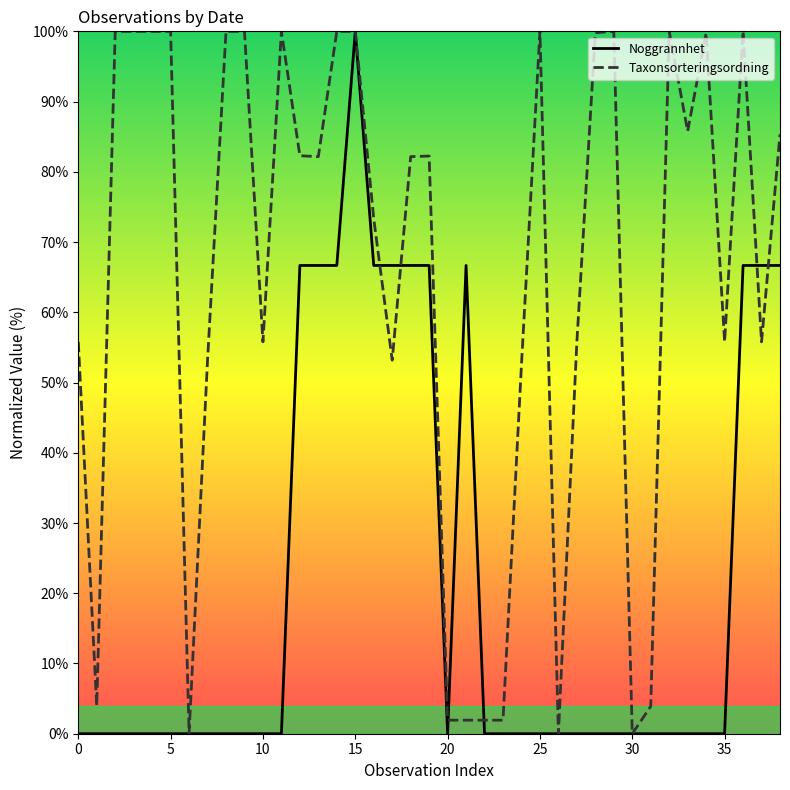

What is the label of the 24th point from the left?

23